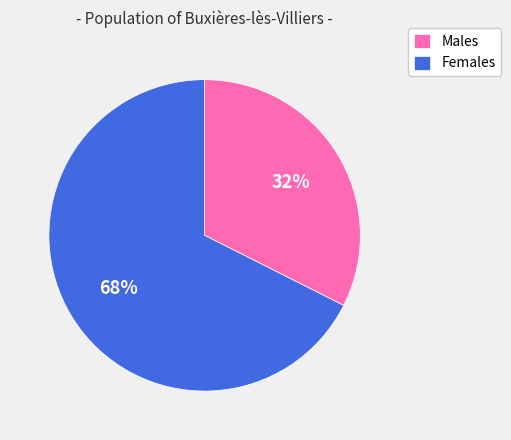

Which slice represents more than half of the pie?

Females